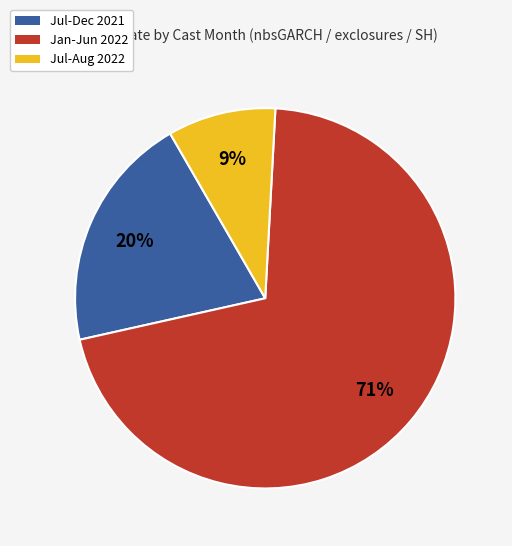

To the nearest percent, what is the average slice percentage?

33%